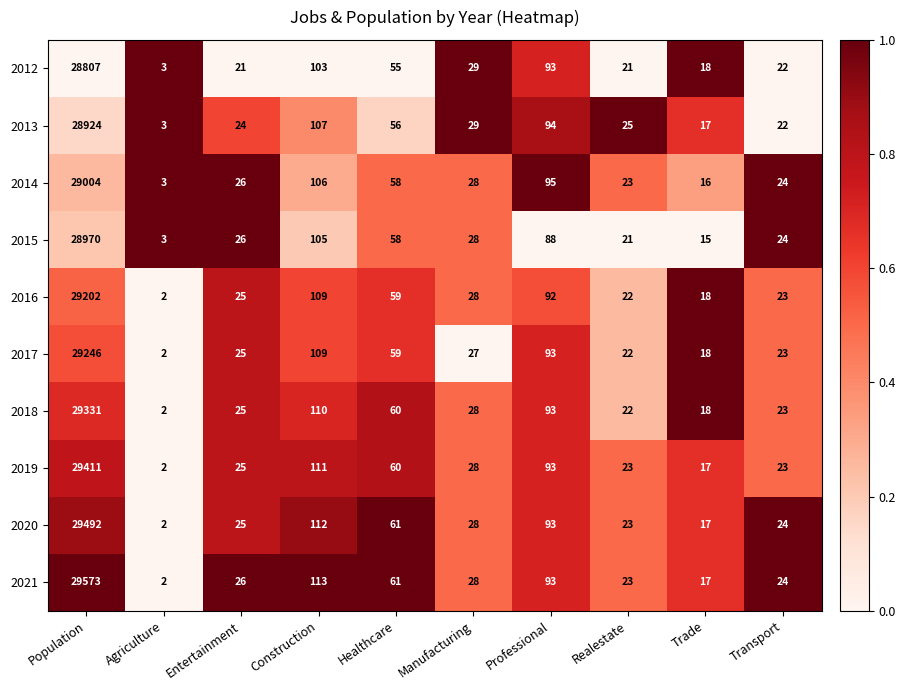

What is the difference between the maximum and second lowest values in the 2015 series?

28955